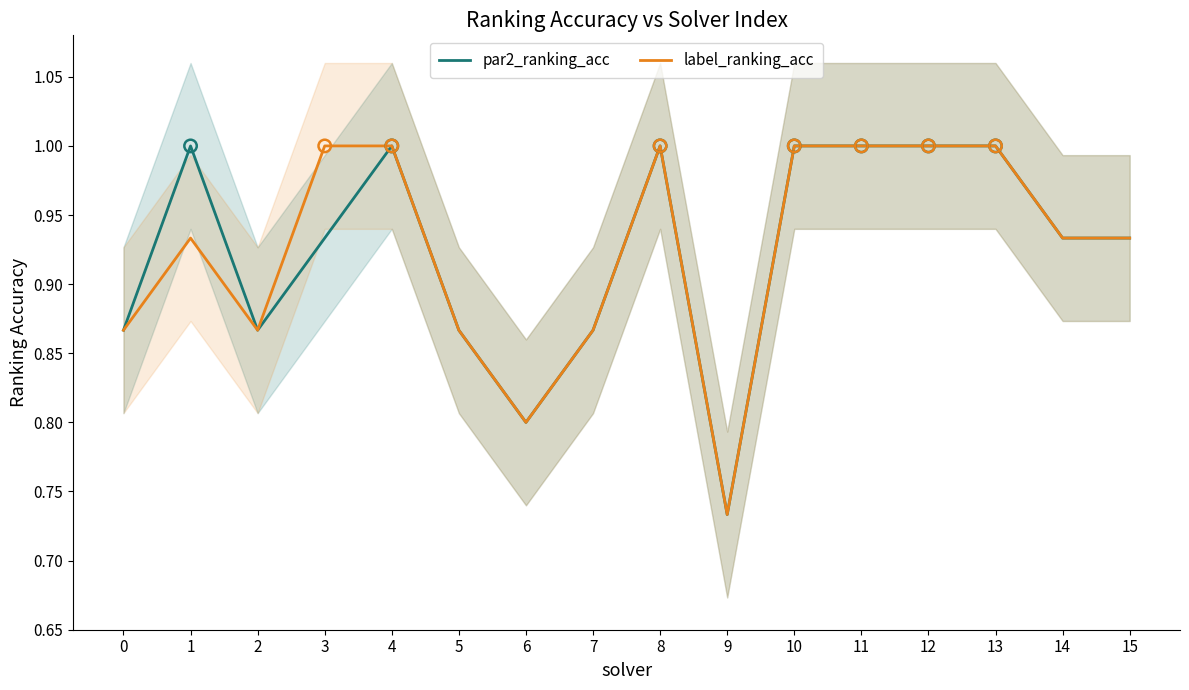

Which series has the largest total across all categories?

par2_ranking_acc